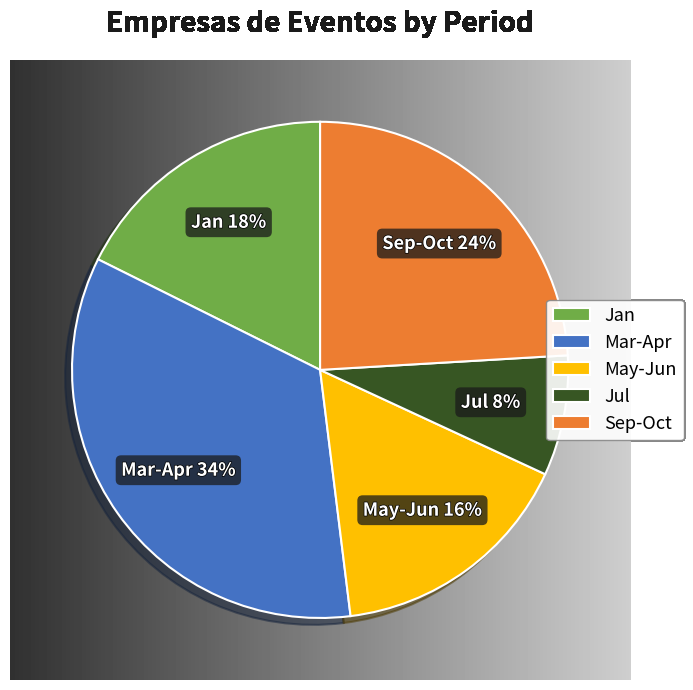

What is the smallest slice in the pie chart?

Jul